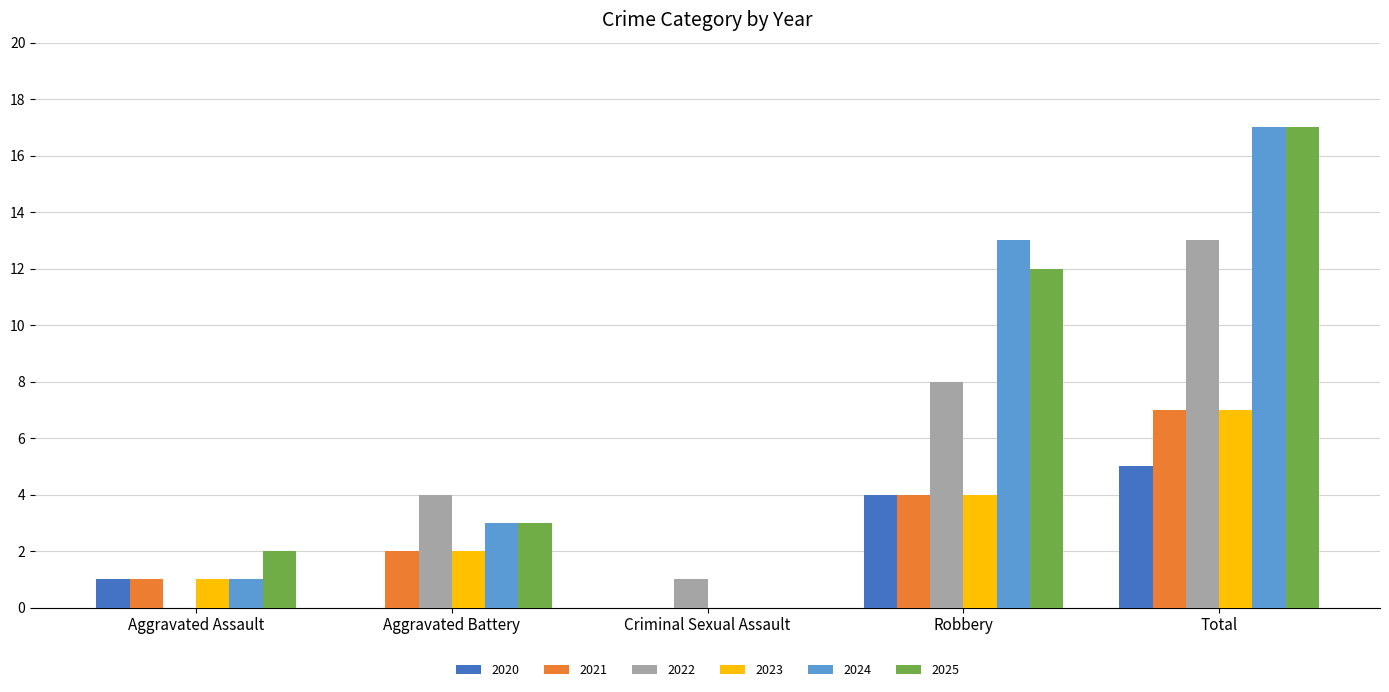

What is the maximum value for 2023?

7